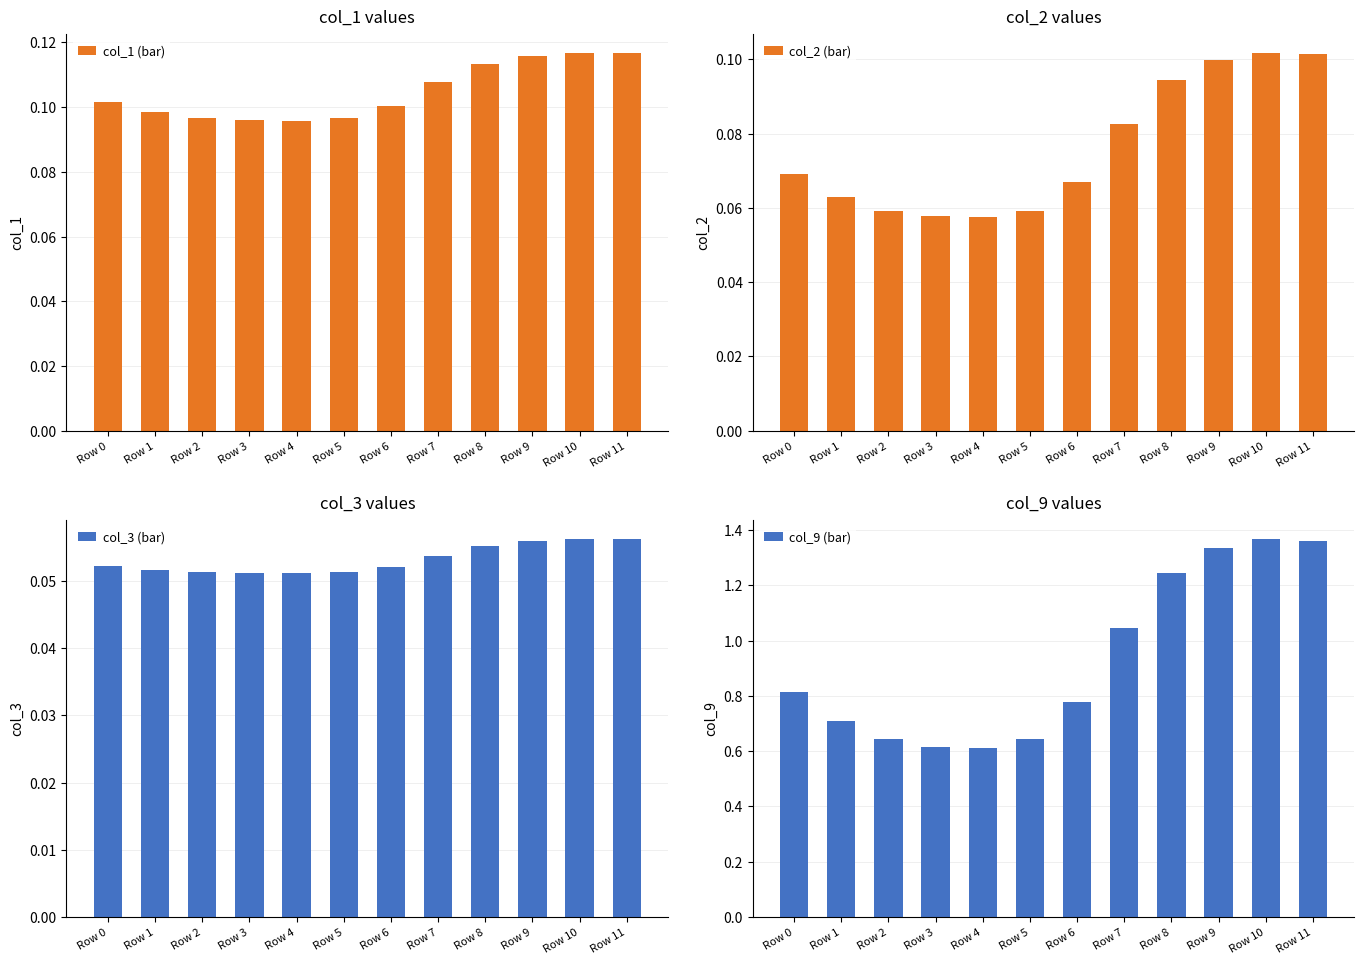

Which series has the widest spread of values?

col_9 (bar)